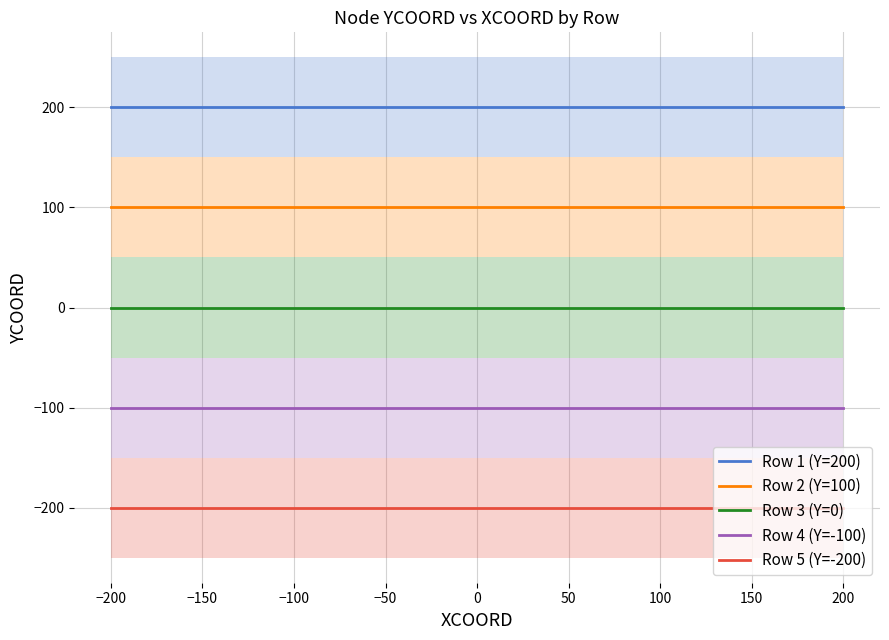

What is the lowest value of the Row 5 (Y=-200) series?

-200